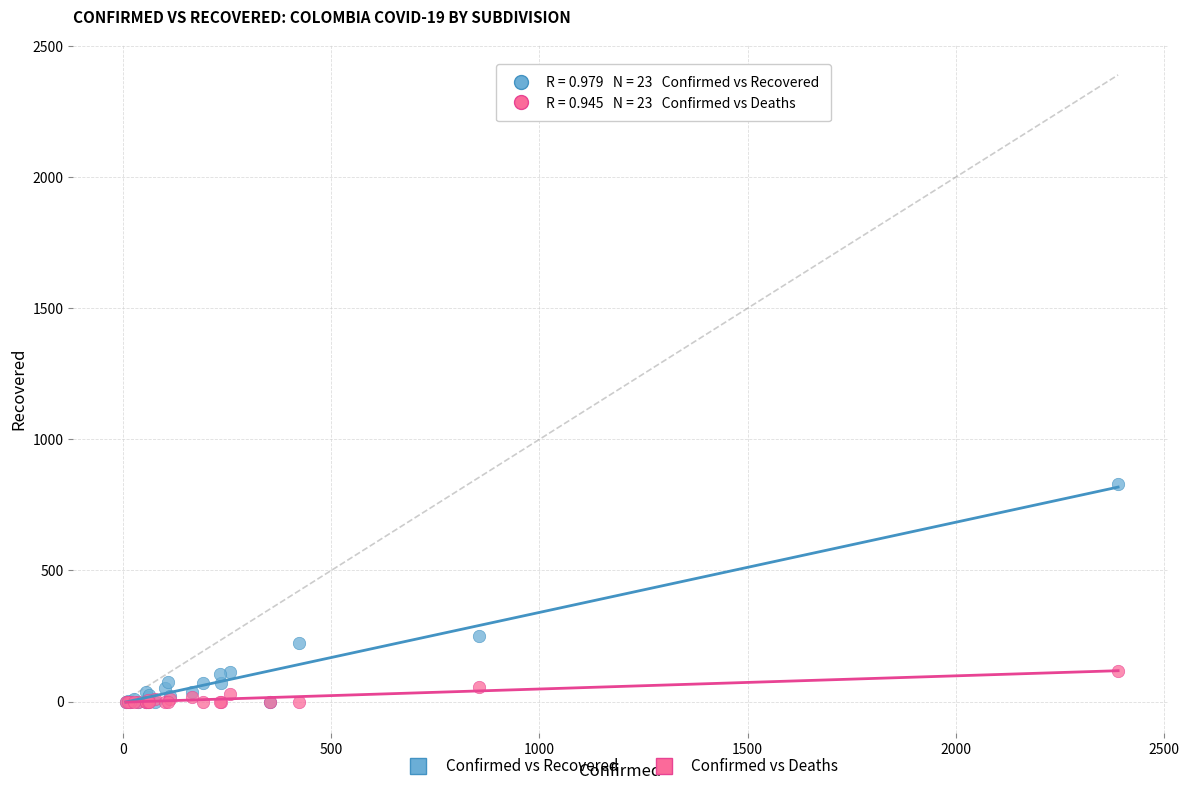

What are all the series names shown in the legend?

Confirmed vs Recovered, Confirmed vs Deaths